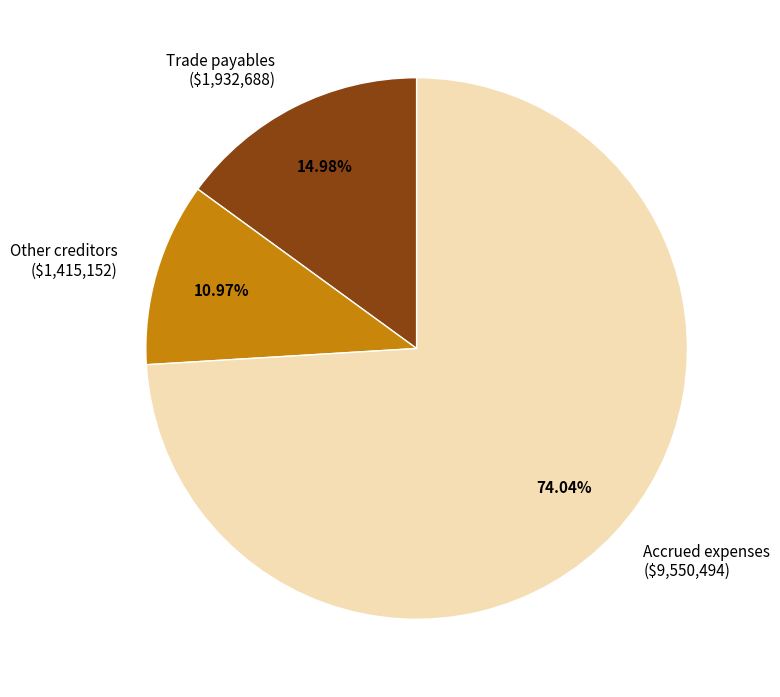

Is it true that Accrued expenses is 64% of the pie?

False